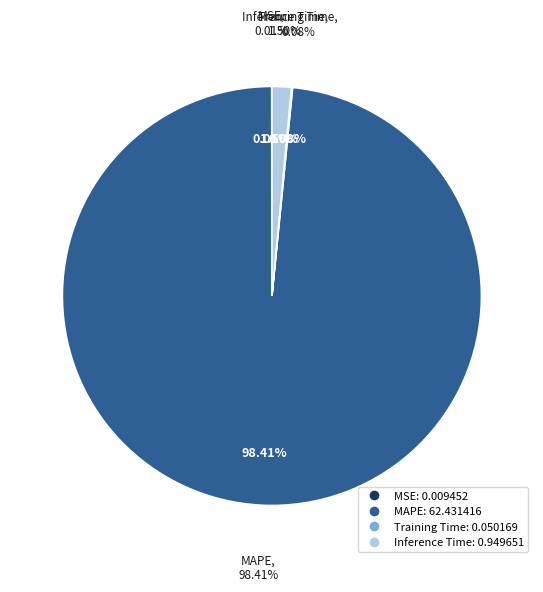

What is the largest slice in the pie chart?

MAPE